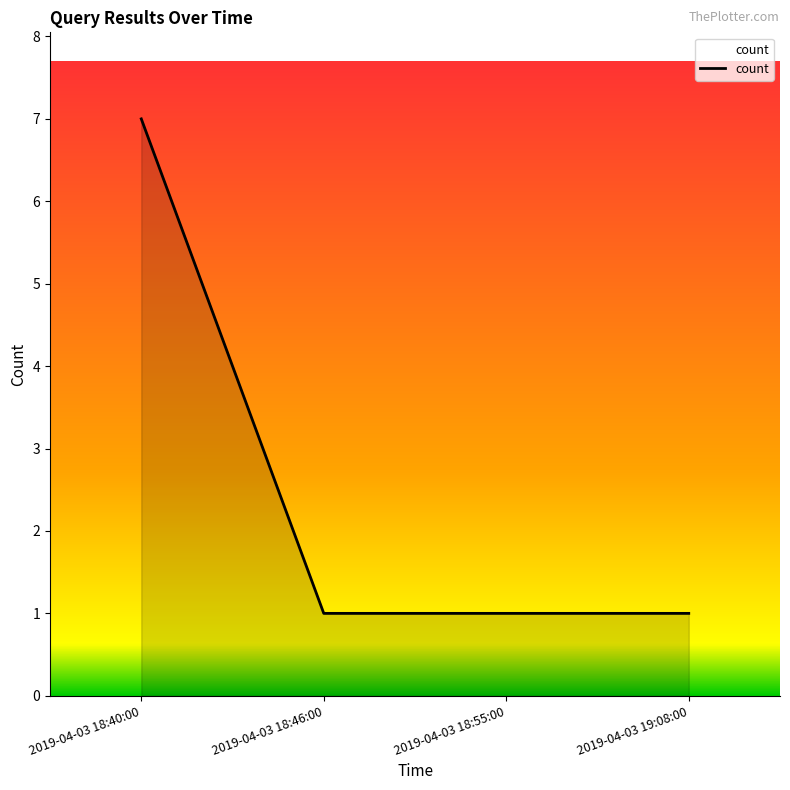

What is the change in value from 2019-04-03 18:40:00 to 2019-04-03 18:46:00?

-6